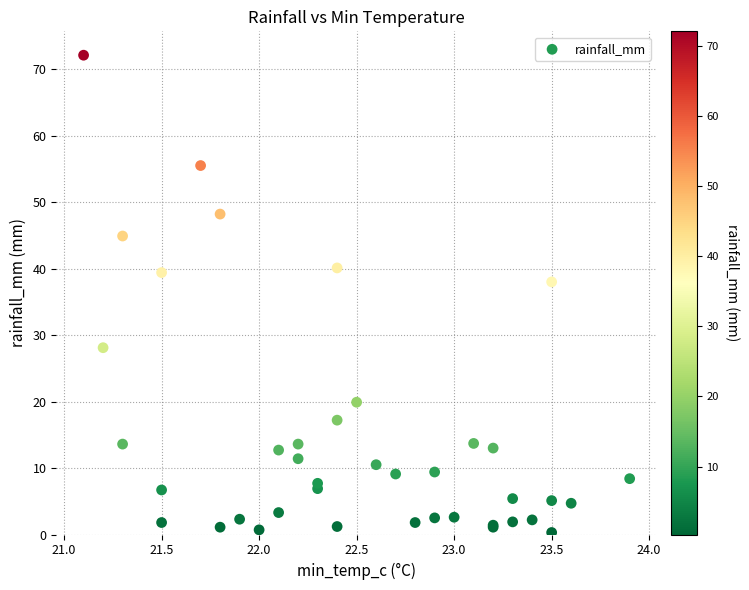

What Y value in the scatter plot is closest to 36?

38.0